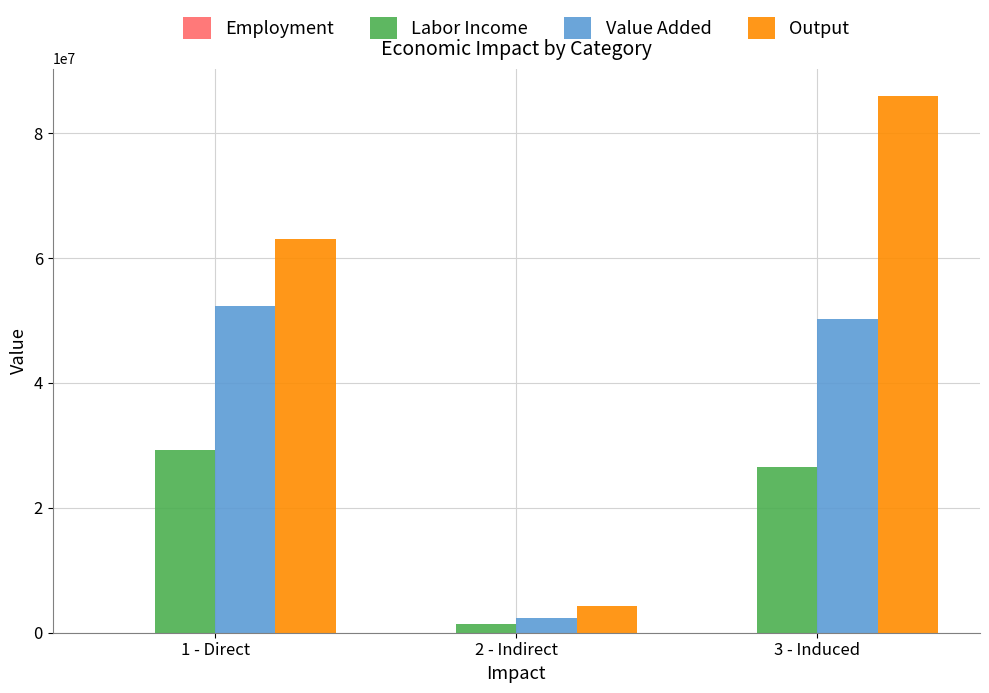

Which label corresponds to the largest value in the chart?

3 - Induced